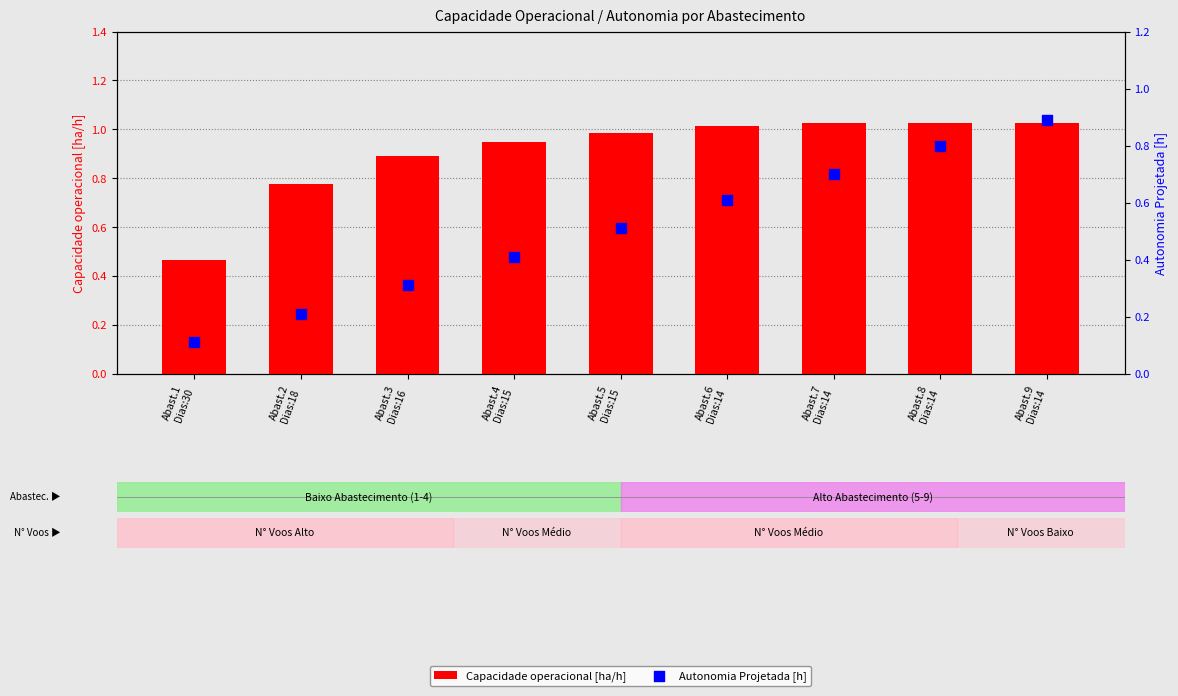

Which series has the largest total across all categories?

Capacidade operacional [ha/h]